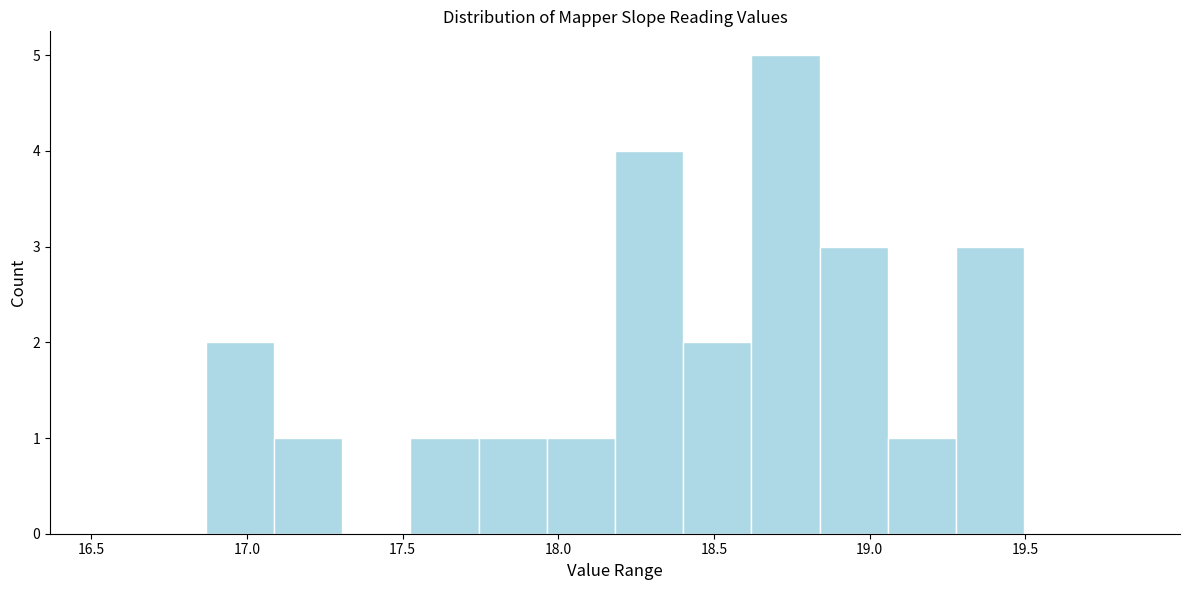

Reading left to right, list every bar in this chart as the range it spans on the x-axis followed by its height. Neither the bar edges nor the heights are printed on the chart, so give them approximately, as read against the axes.

16.85 to 17.10: 2
17.10 to 17.30: 1
17.30 to 17.50: 0
17.50 to 17.75: 1
17.75 to 17.95: 1
17.95 to 18.20: 1
18.20 to 18.40: 4
18.40 to 18.60: 2
18.60 to 18.85: 5
18.85 to 19.05: 3
19.05 to 19.30: 1
19.30 to 19.50: 3